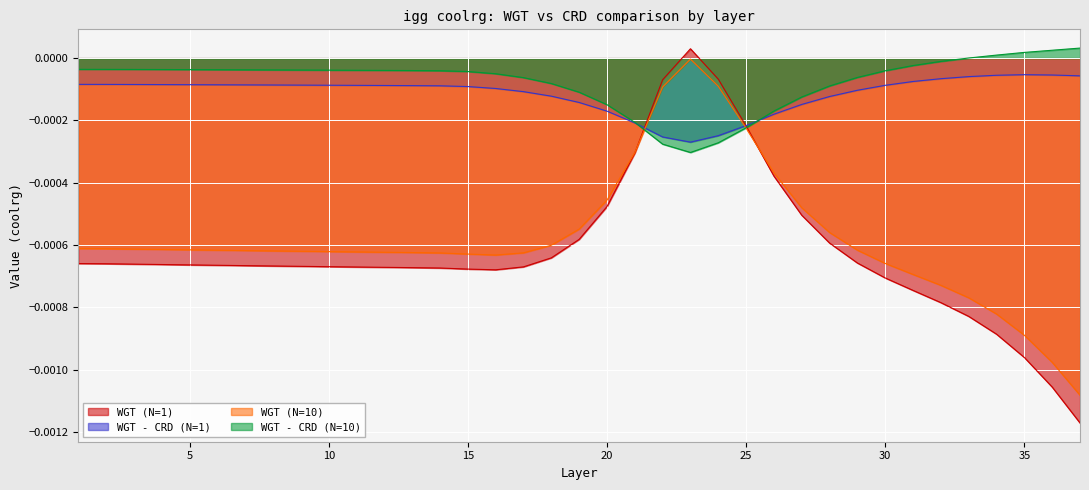

How many intersections are there between WGT (N=1) and WGT (N=10)?

2